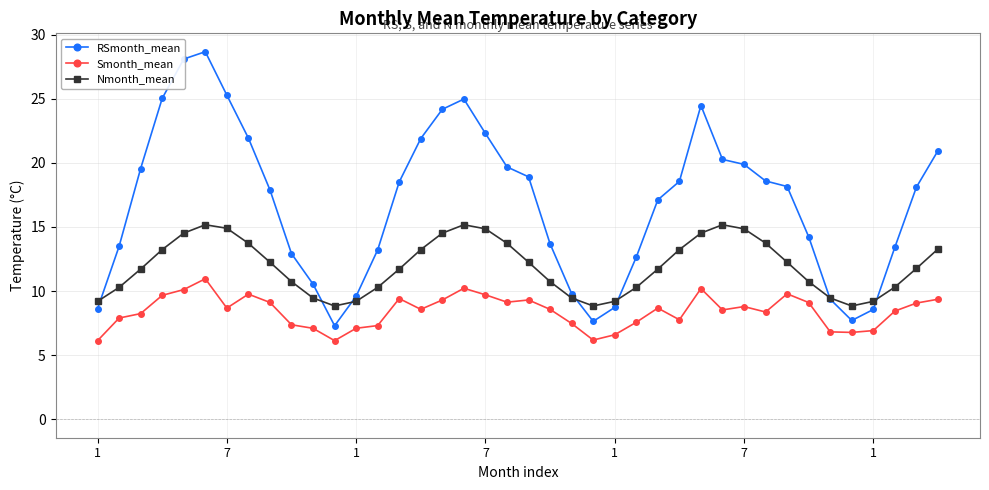

What is the value of the RSmonth_mean point at the 11th from the left?

10.5